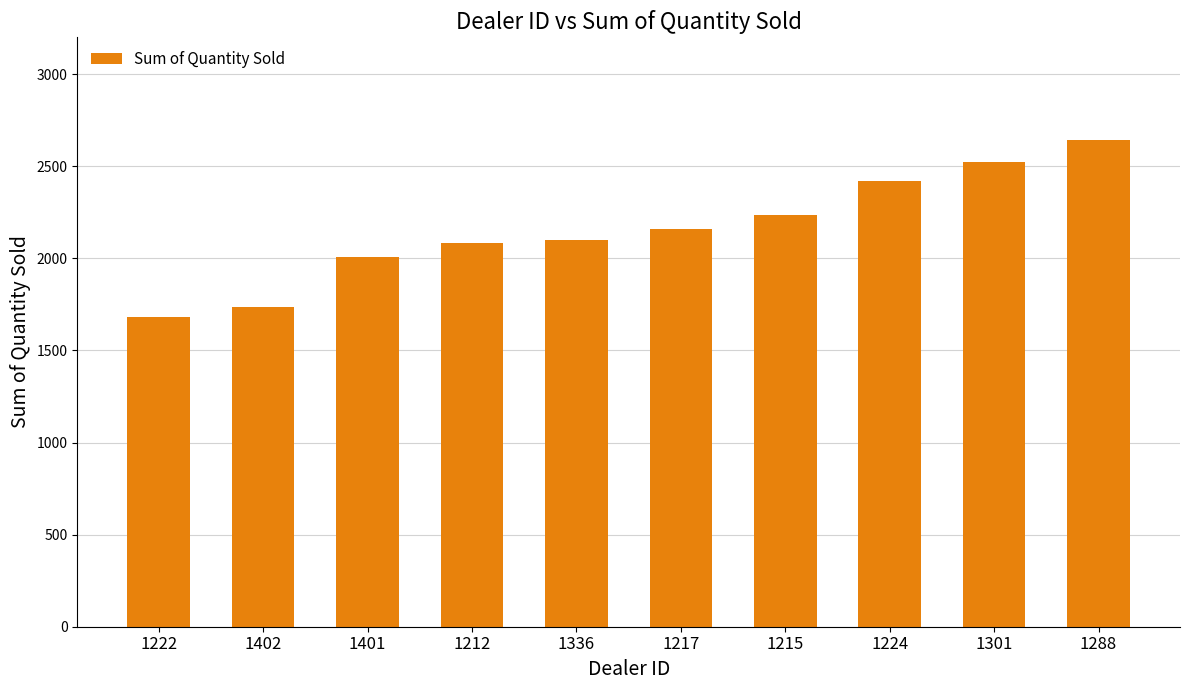

What position from the right is 1336?

6